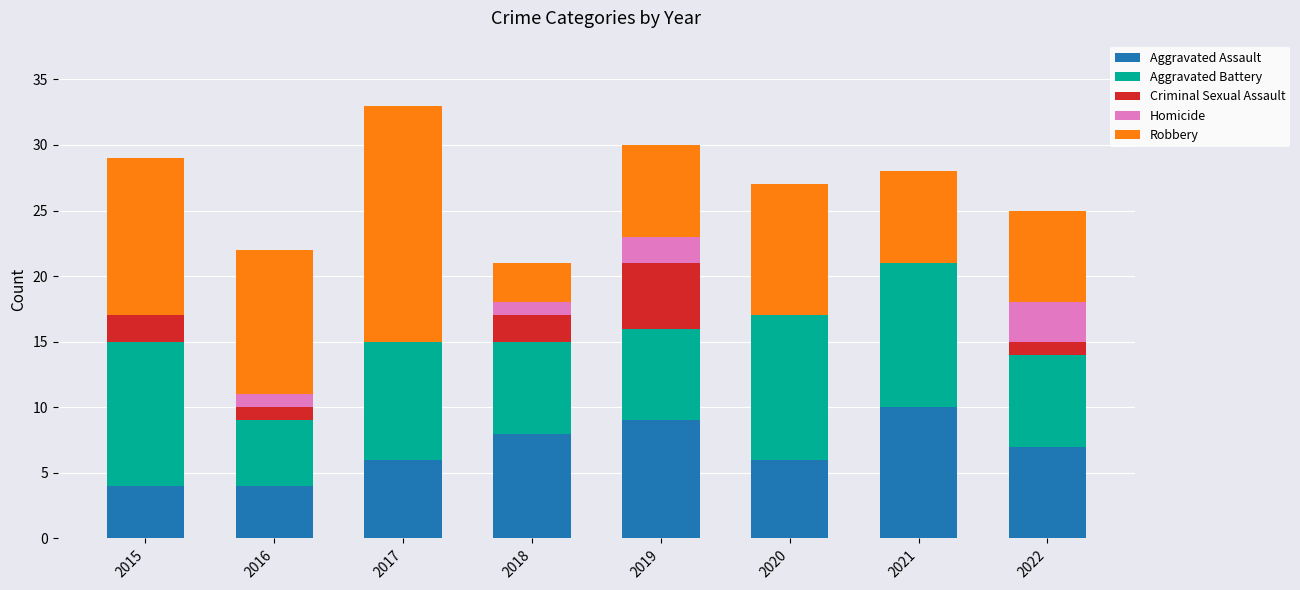

Is it true that Aggravated Assault equals 4 at 2022?

False